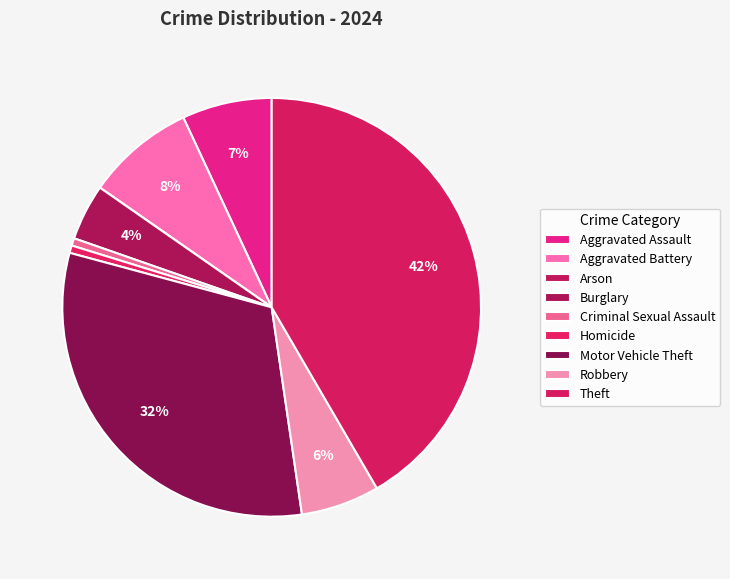

Between Aggravated Assault and Criminal Sexual Assault, which is larger?

Aggravated Assault